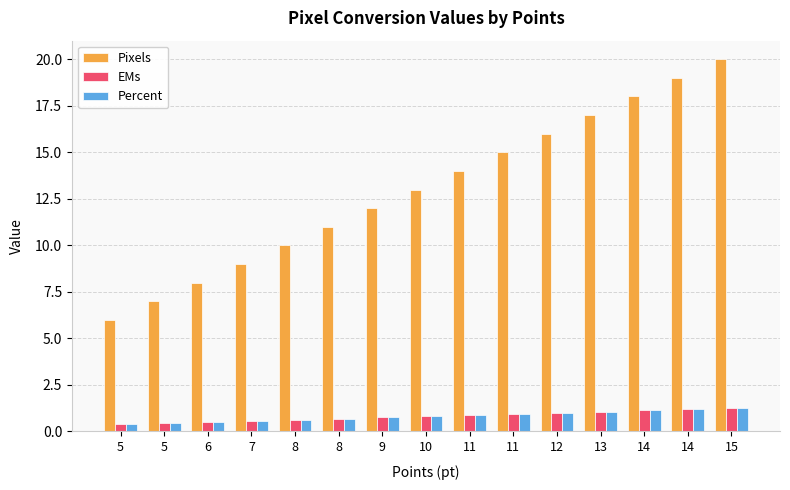

Reading left to right, what are all the values shown in this chart?

Pixels: 6.0	7.0	8.0	9.0	10.0	11.0	12.0	13.0	14.0	15.0	16.0	17.0	18.0	19.0	20.0
EMs: 0.4	0.4	0.5	0.6	0.6	0.7	0.8	0.8	0.9	0.9	1.0	1.1	1.1	1.2	1.2
Percent: 0.4	0.4	0.5	0.6	0.6	0.7	0.8	0.8	0.9	0.9	1.0	1.1	1.1	1.2	1.2